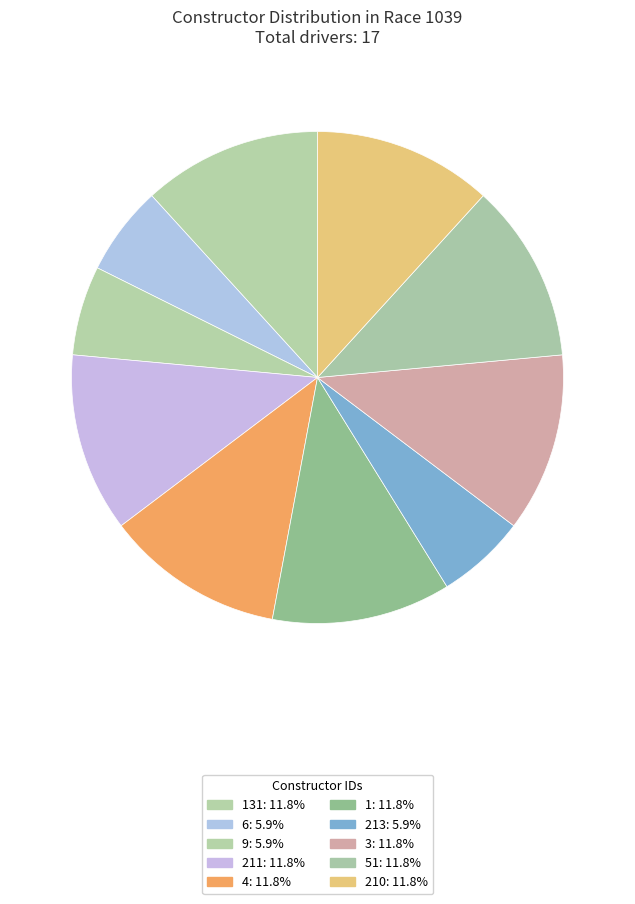

How many segments does this pie chart have?

10